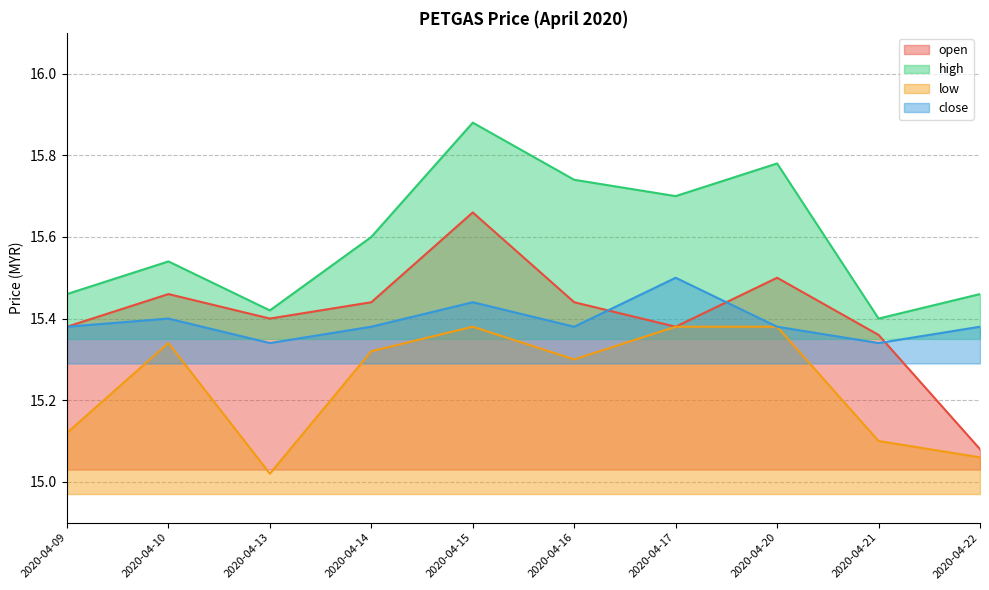

Is it true that high equals 5.6 at 2020-04-17?

False